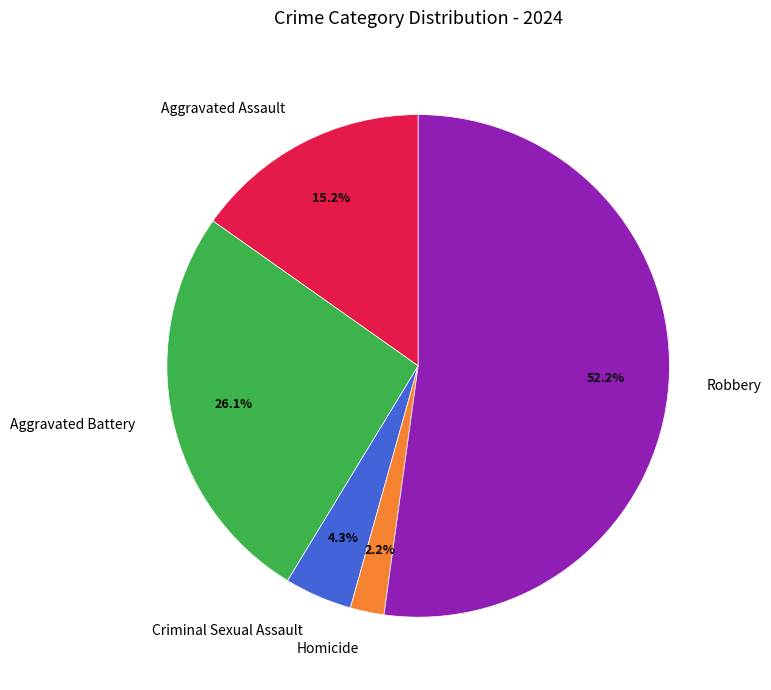

Between Aggravated Battery and Criminal Sexual Assault, which is larger?

Aggravated Battery